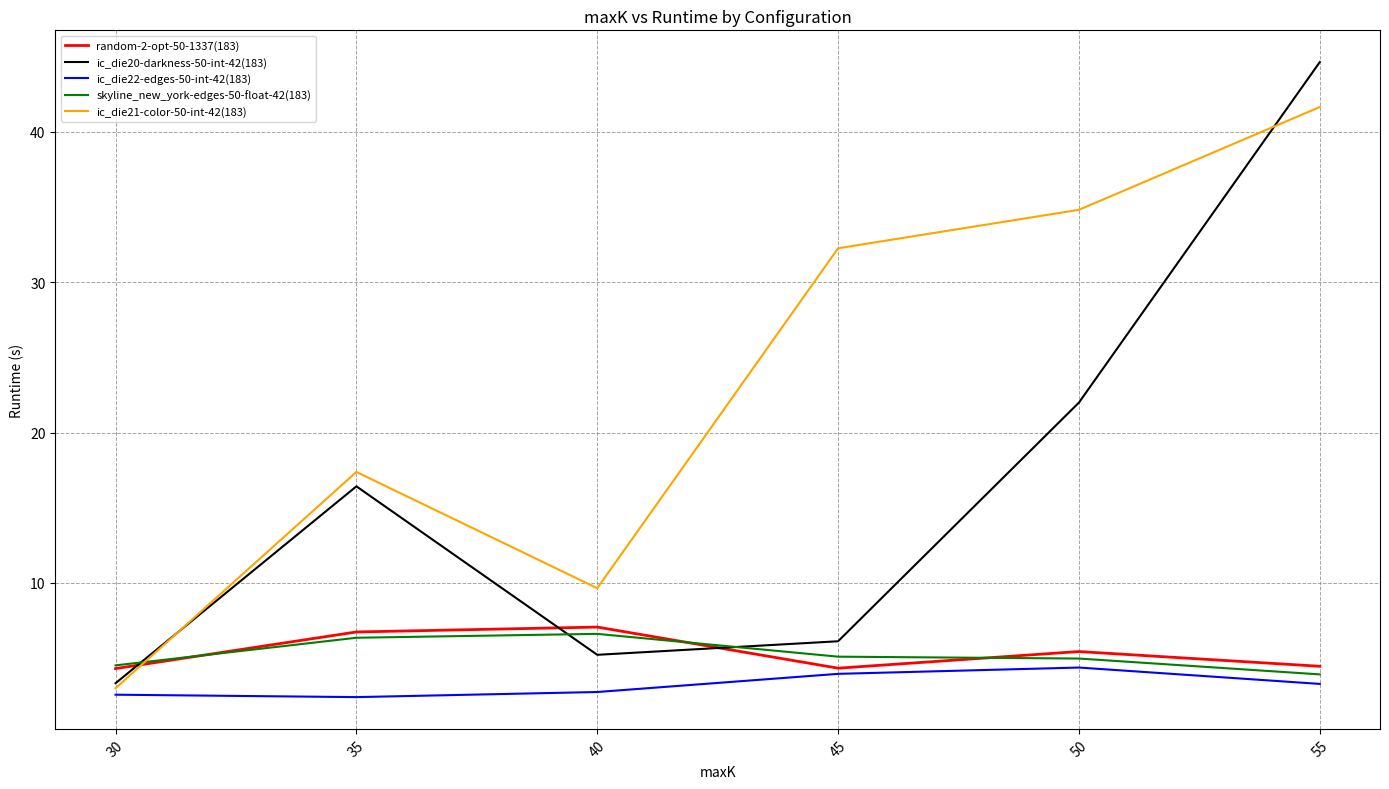

Between 30 and 55, which series saw the biggest shift?

ic_die20-darkness-50-int-42(183)